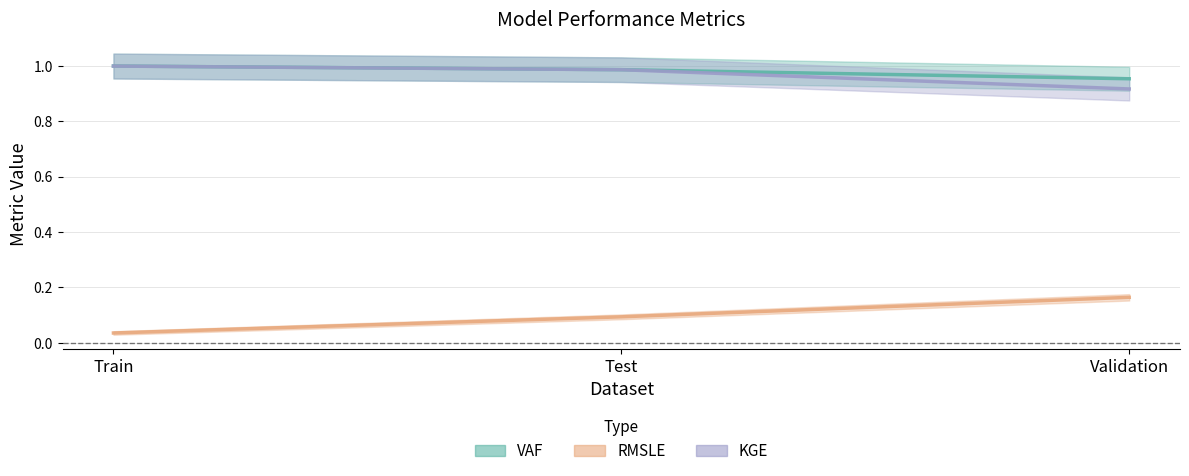

Which series has the widest spread of values?

RMSLE